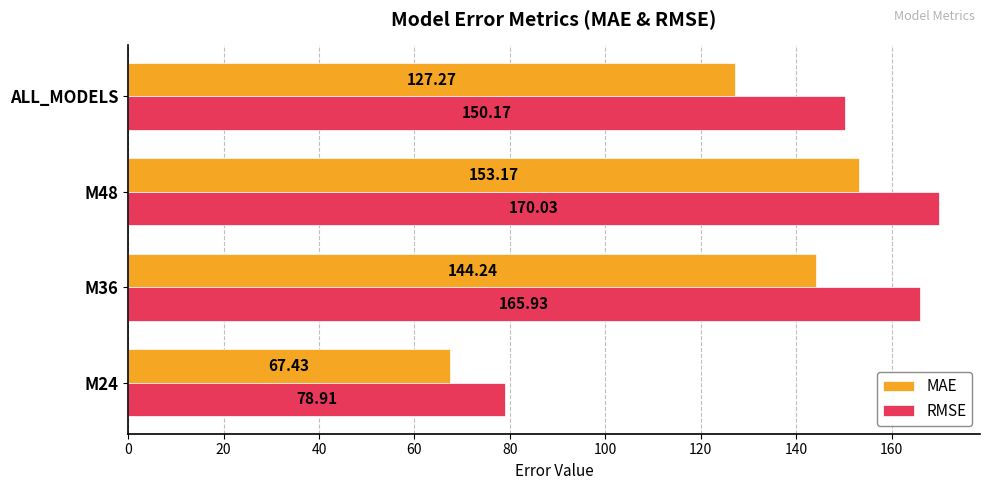

List the series in order of their peak value, lowest first.

MAE, RMSE